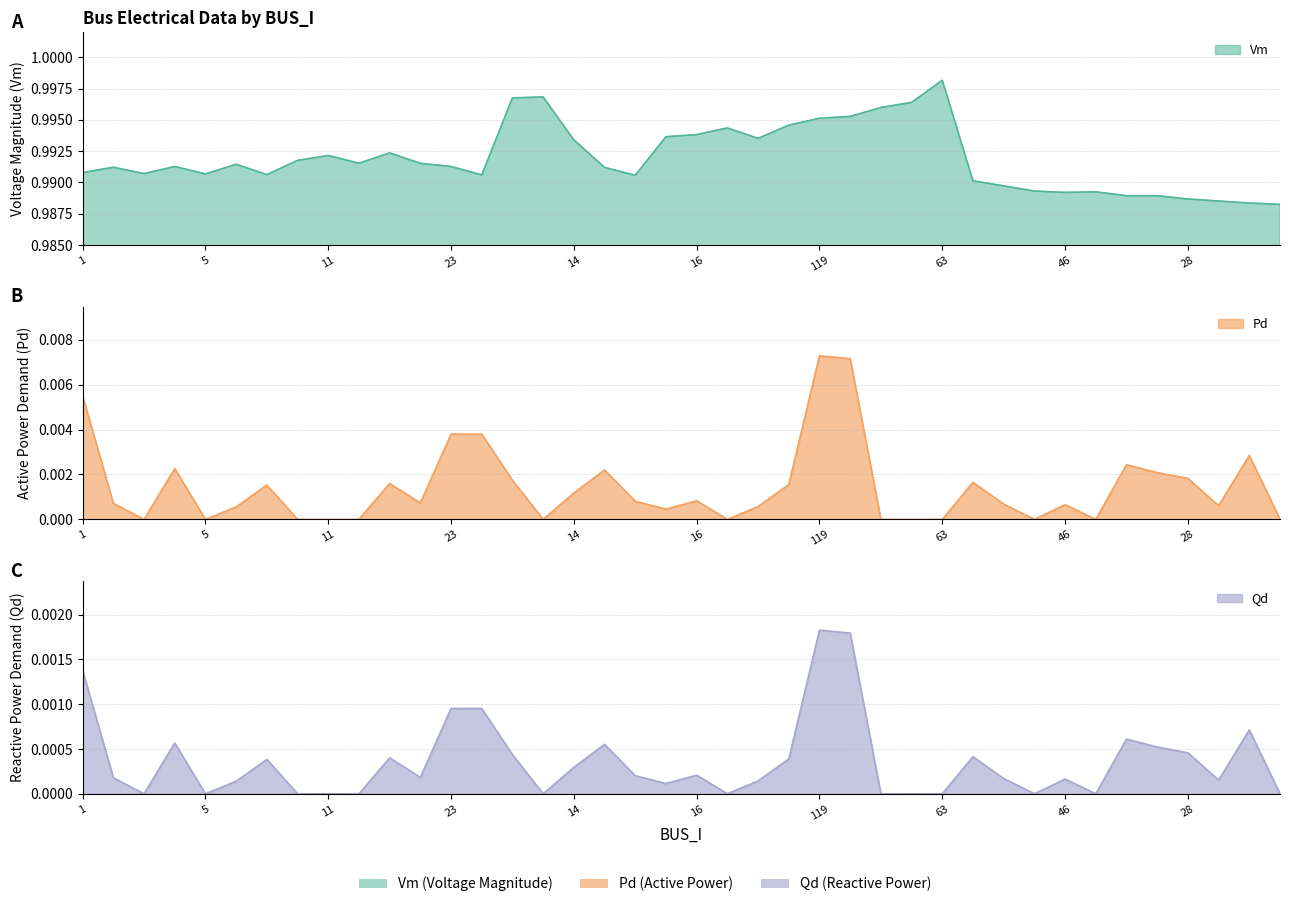

How many data points does each series have?

40